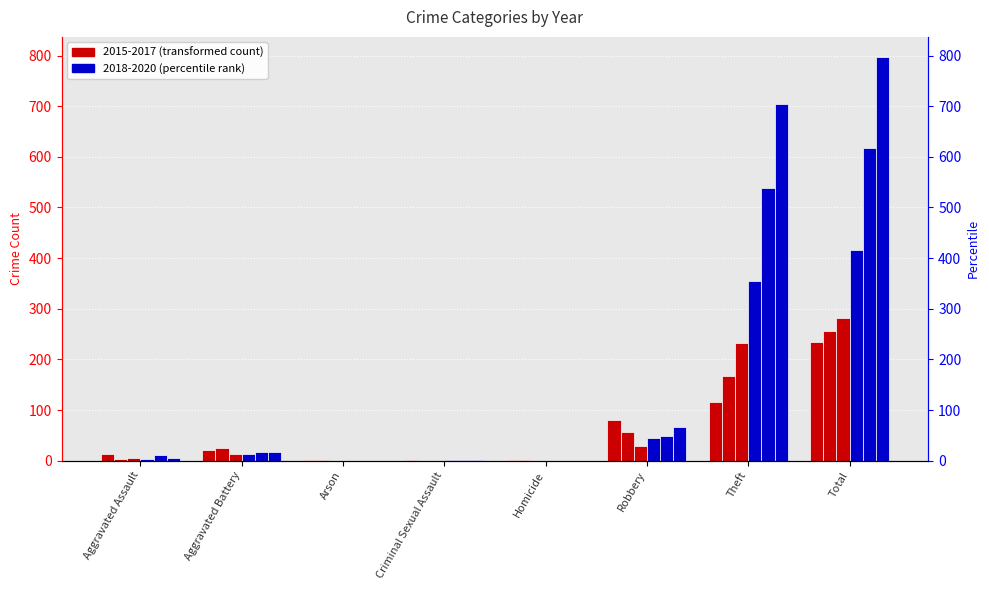

Reading left to right, extract all data points from this chart.

2021: Aggravated Assault=13	Aggravated Battery=22	Arson=1	Criminal Sexual Assault=2	Homicide=1	Robbery=80	Theft=116	Total=234
2020: Aggravated Assault=4	Aggravated Battery=26	Arson=1	Criminal Sexual Assault=0	Homicide=1	Robbery=57	Theft=168	Total=257
2015: Aggravated Assault=6	Aggravated Battery=13	Arson=0	Criminal Sexual Assault=0	Homicide=0	Robbery=30	Theft=233	Total=282
2016: Aggravated Assault=3	Aggravated Battery=13	Arson=0	Criminal Sexual Assault=2	Homicide=0	Robbery=44	Theft=354	Total=416
2017: Aggravated Assault=12	Aggravated Battery=17	Arson=0	Criminal Sexual Assault=1	Homicide=0	Robbery=49	Theft=538	Total=617
2018: Aggravated Assault=5	Aggravated Battery=18	Arson=0	Criminal Sexual Assault=2	Homicide=0	Robbery=67	Theft=705	Total=797